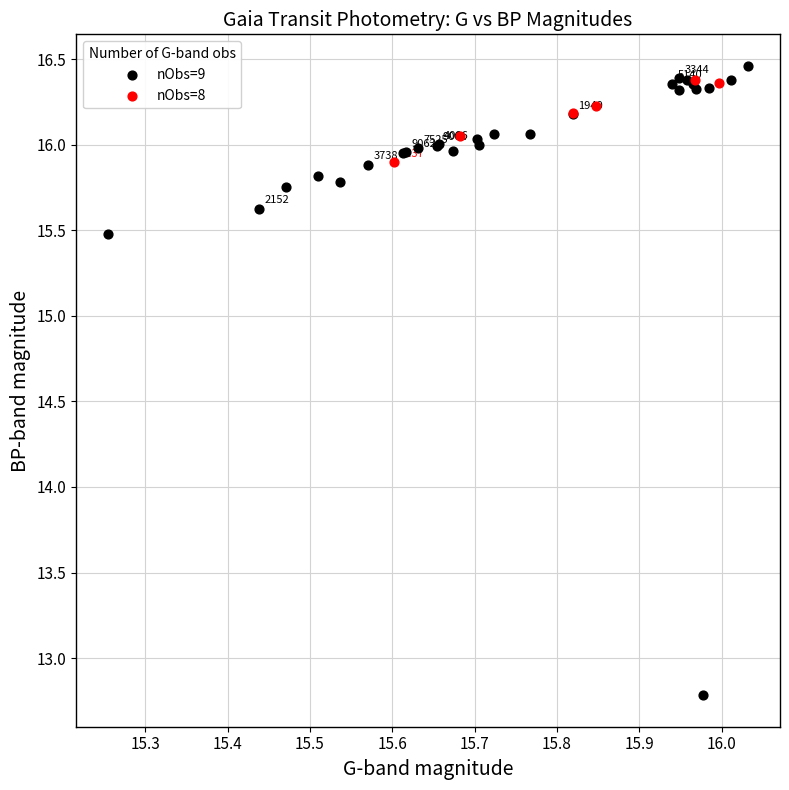

Which series has the widest spread of Y values?

nObs=9